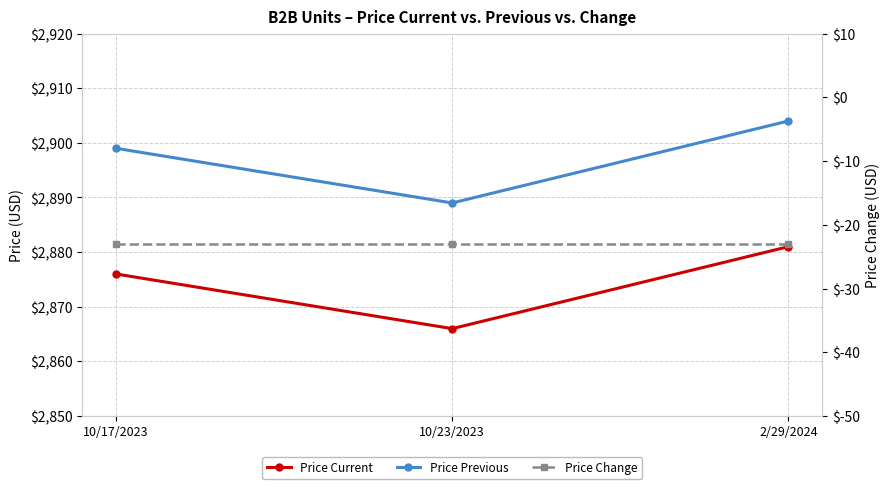

Reading left to right, extract all data points from this chart.

Price Current: 10/17/2023=2876	10/23/2023=2866	2/29/2024=2881
Price Previous: 10/17/2023=2899	10/23/2023=2889	2/29/2024=2904
Price Change: 10/17/2023=-23	10/23/2023=-23	2/29/2024=-23